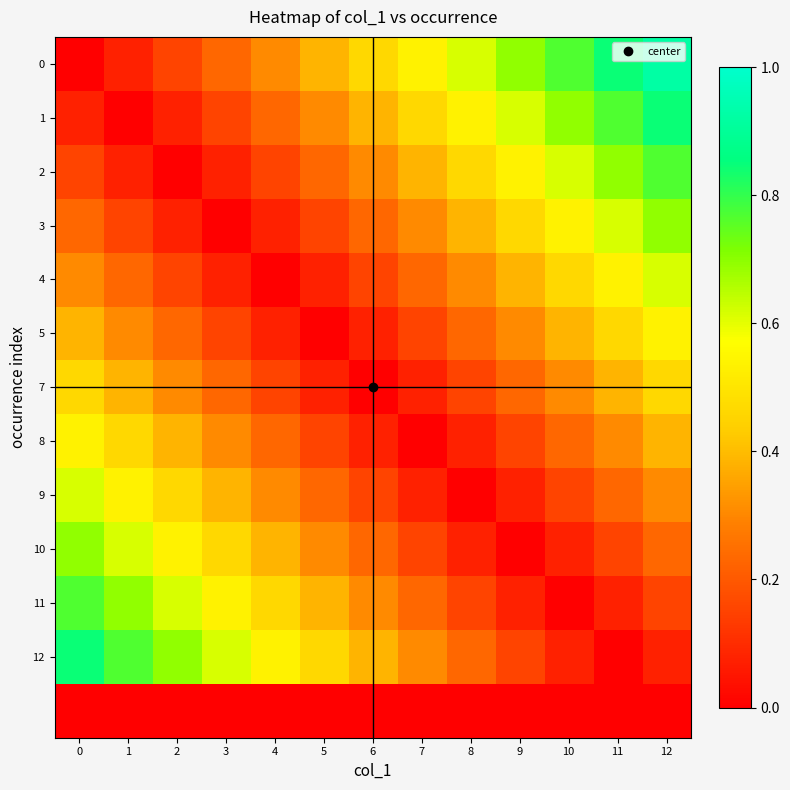

Which has a higher value, 12 or 7?

12